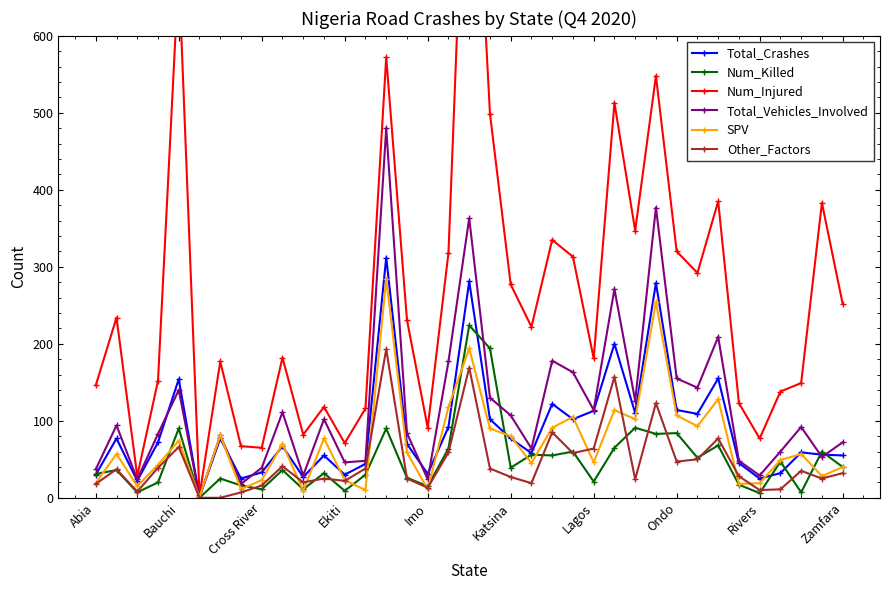

Is it true that SPV equals 59 at 15?

True